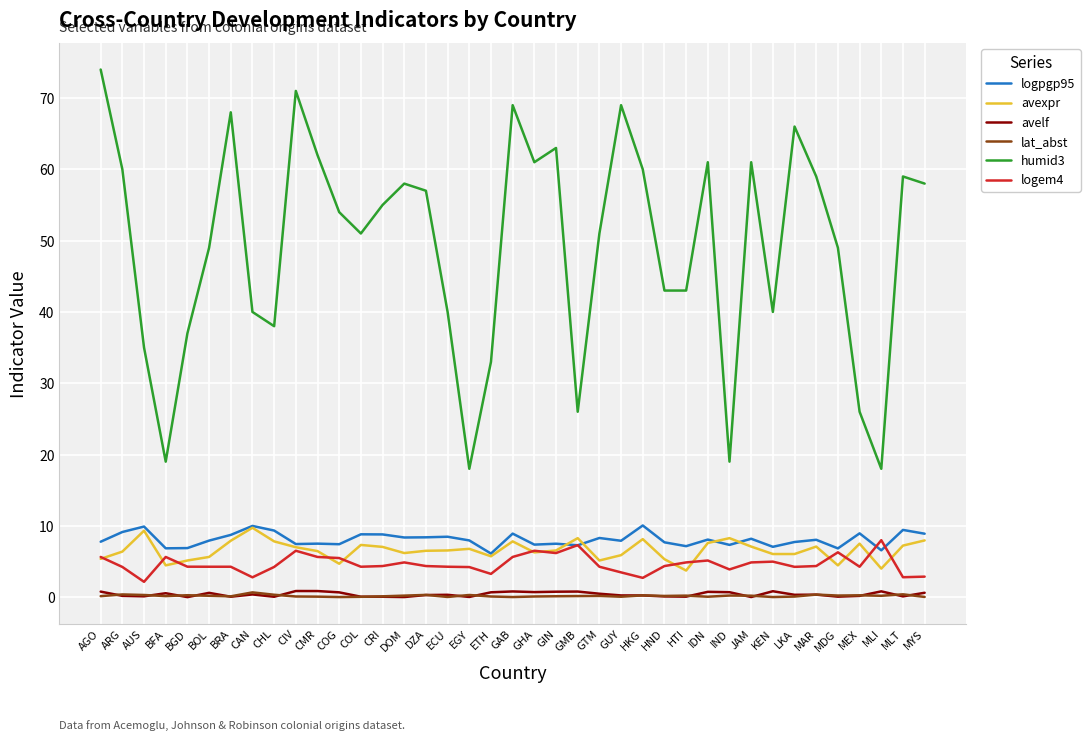

True or false: avexpr and humid3 cross at least once.

False